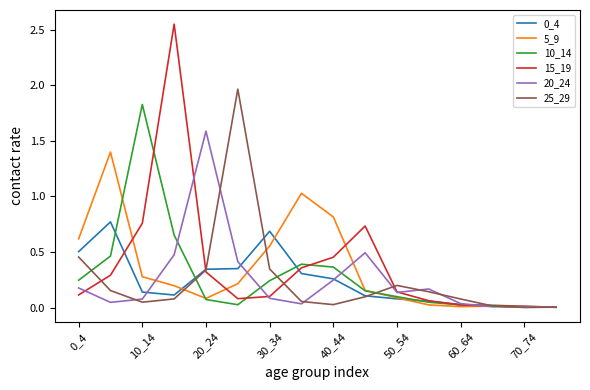

Which series has the largest range (max minus min)?

15_19